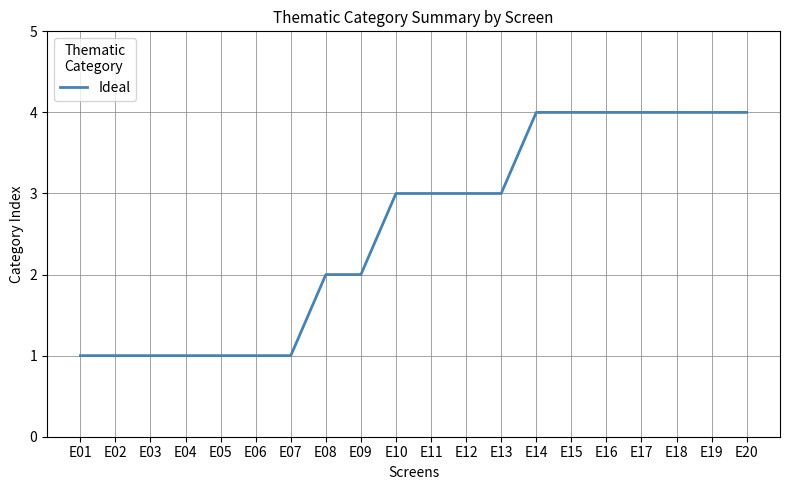

What is the greatest value displayed?

4